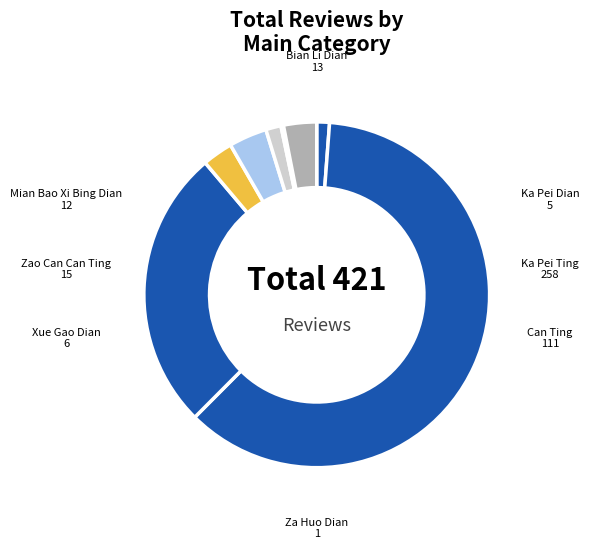

The Ka Pei Dian slice represents 13% of the pie. True or false?

False